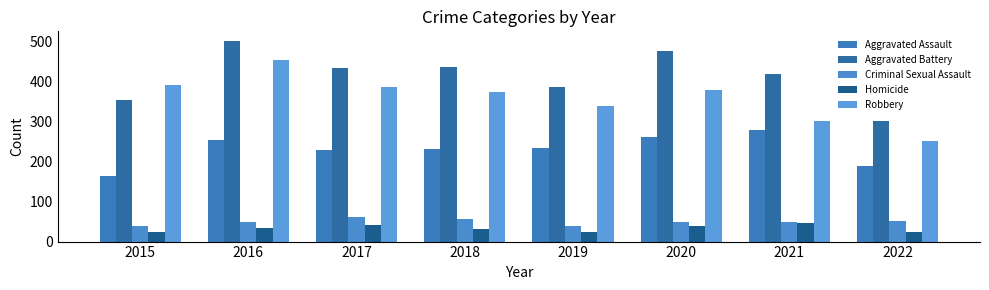

What is the total value across all series at 2018?

1129